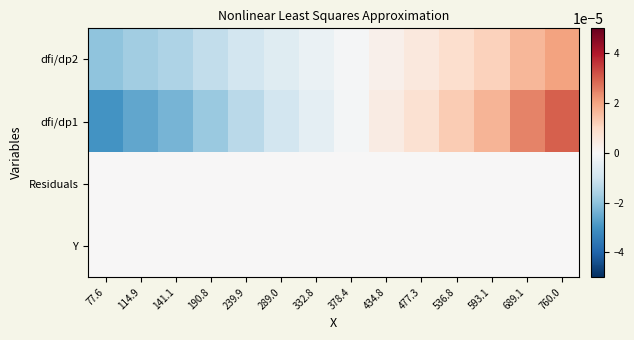

Which label corresponds to the smallest value in the chart?

77.6